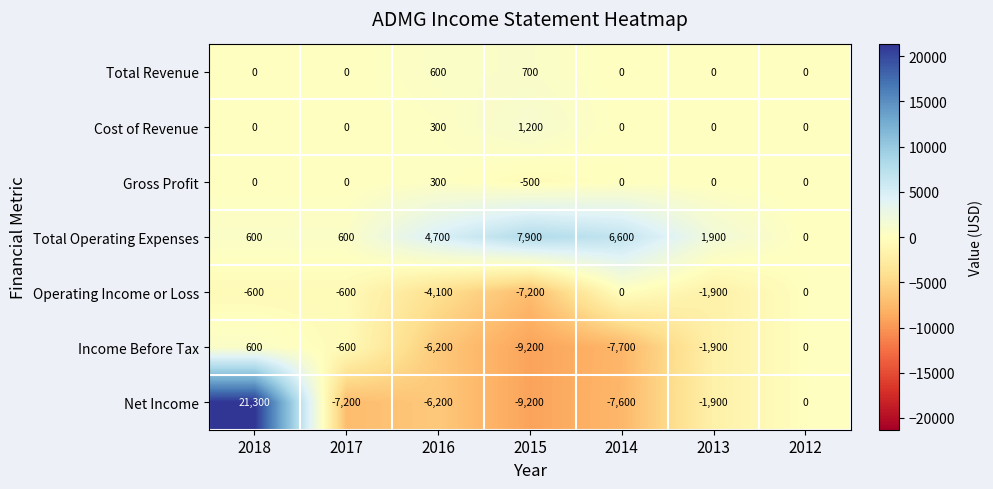

What is the sum of all Cost of Revenue values?

1500